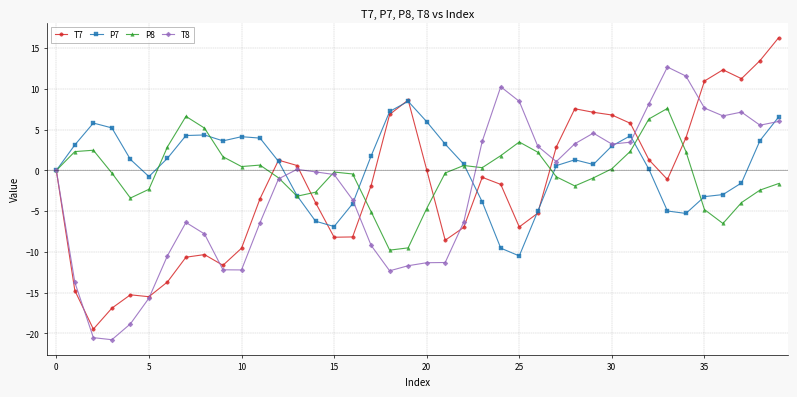

What is the value of the T7 point at the 22nd from the left?

-8.6